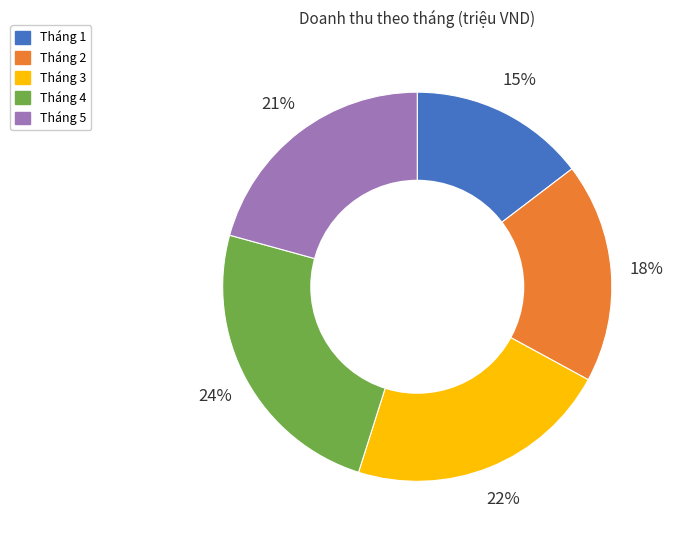

Is there a majority slice in this chart?

No